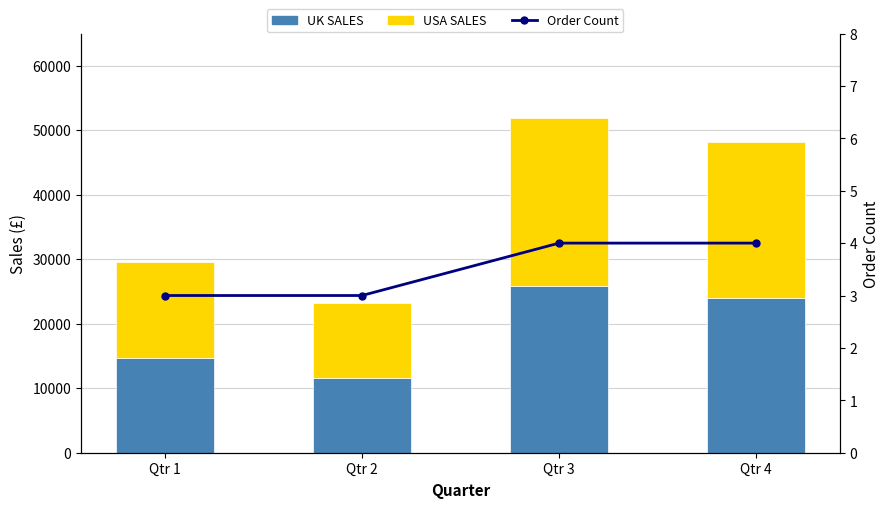

Rank the categories by USA SALES value from highest to lowest.

Qtr 3, Qtr 4, Qtr 1, Qtr 2